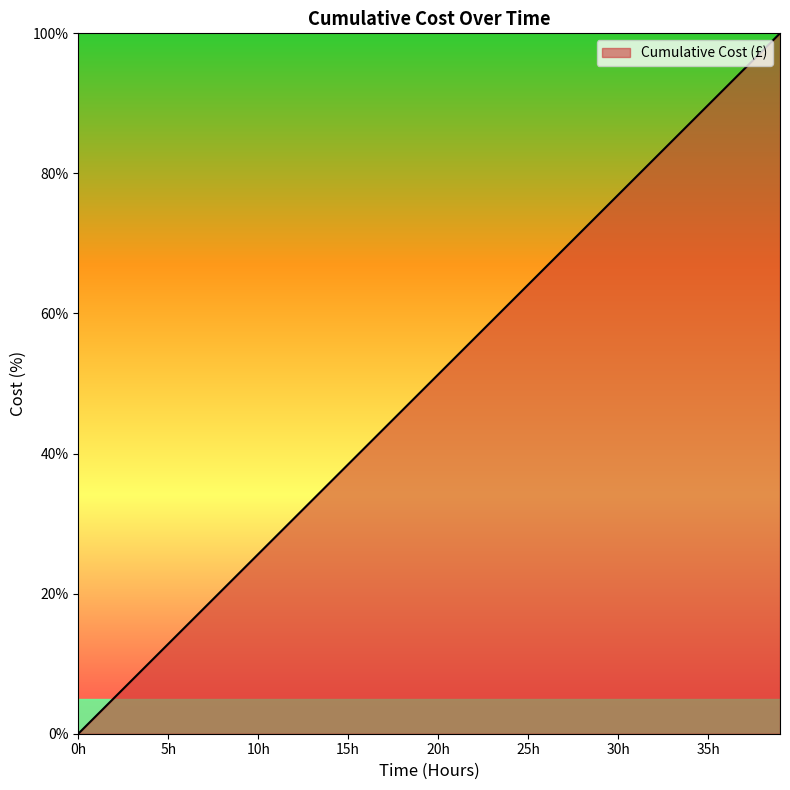

True or false: the data has more than 0 interior local peaks.

False